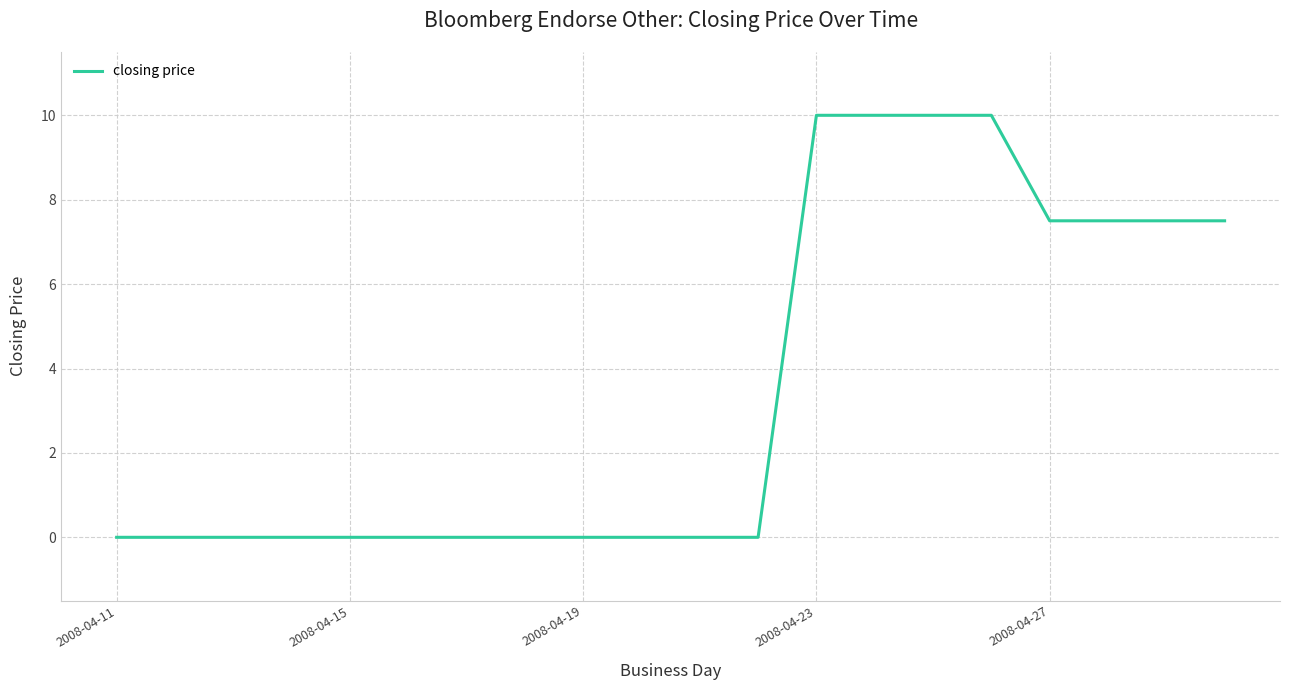

Does the chart have visible grid lines?

Yes